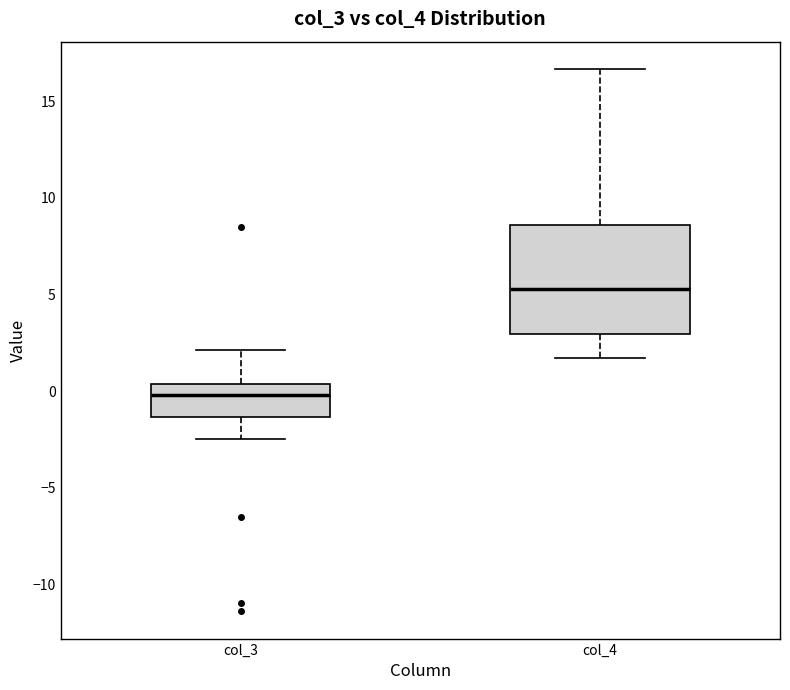

Reading left to right, read every box against the y-axis: the position of its median line, the range the box covers, and the ends of its whiskers. The values are not printed on the chart, so give them approximately, as read against the axis.

col_3: median 0.0, box -1.5 to 0.5, whiskers -2.5 to 2.0
col_4: median 5.5, box 3.0 to 8.5, whiskers 1.5 to 16.5